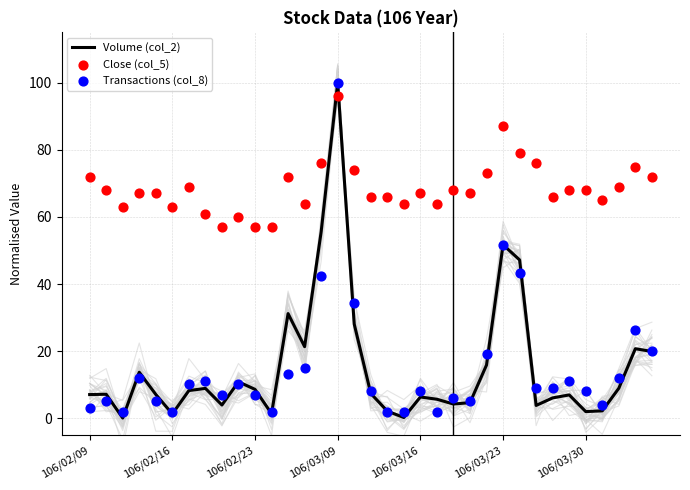

Which series reaches the minimum Y coordinate?

Volume (col_2)